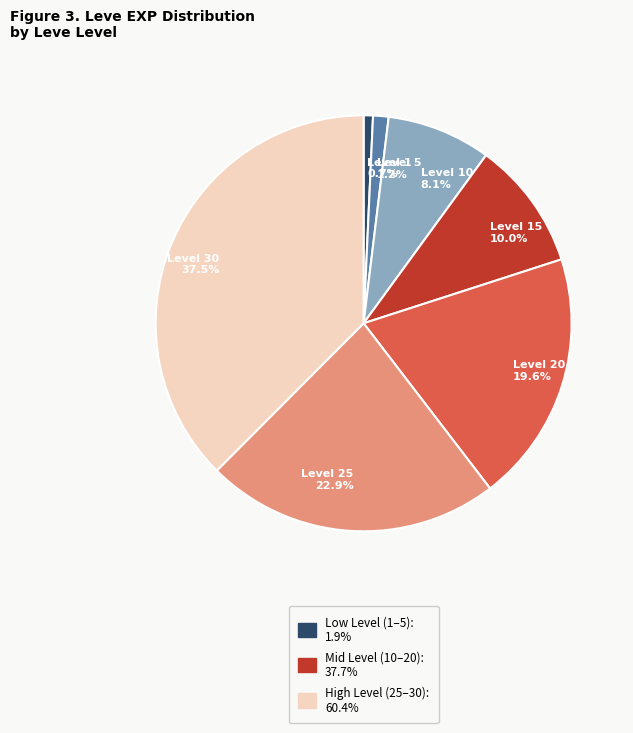

The Level 25 slice represents 30% of the pie. True or false?

False